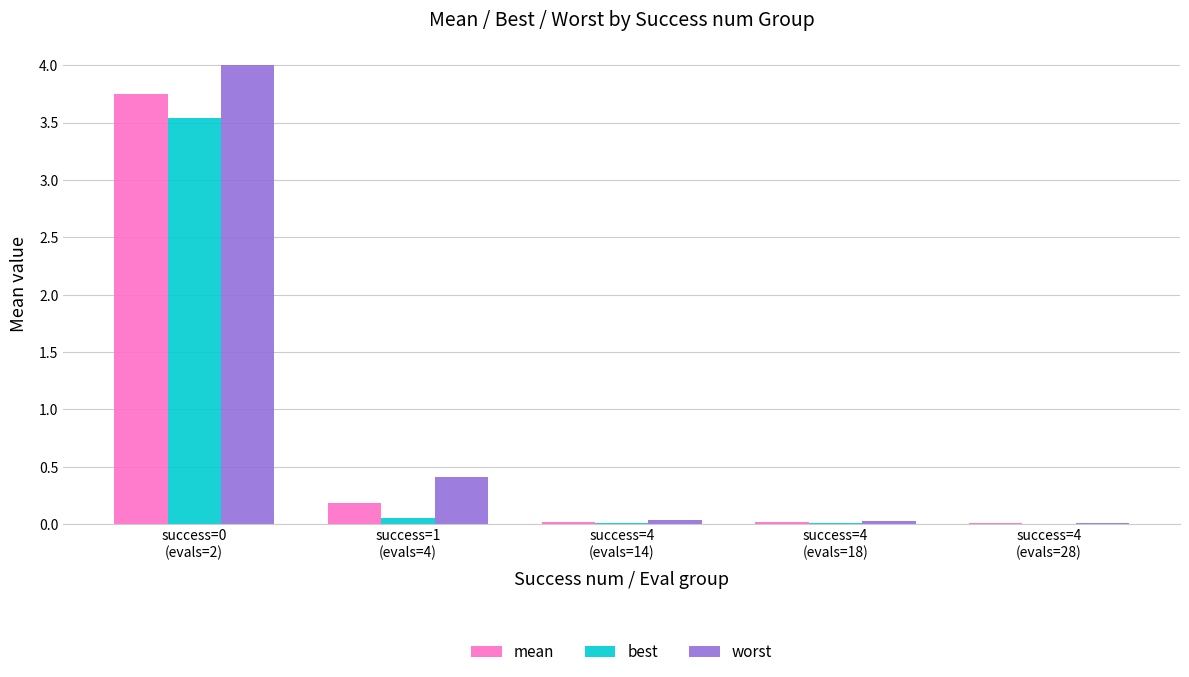

What is the sum of the worst values at success=4
(evals=18) and success=1
(evals=4)?

0.4